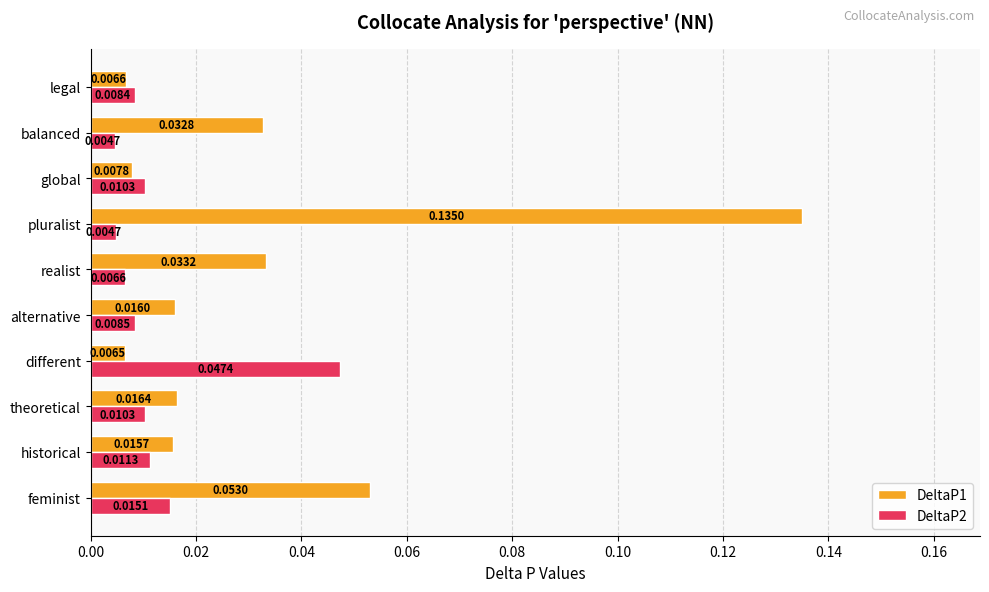

Which series has the widest spread of values?

DeltaP1